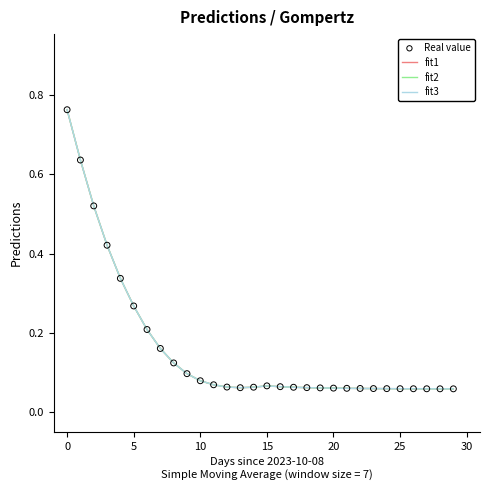

What are all the series names shown in the legend?

fit1, fit2, fit3, Real value